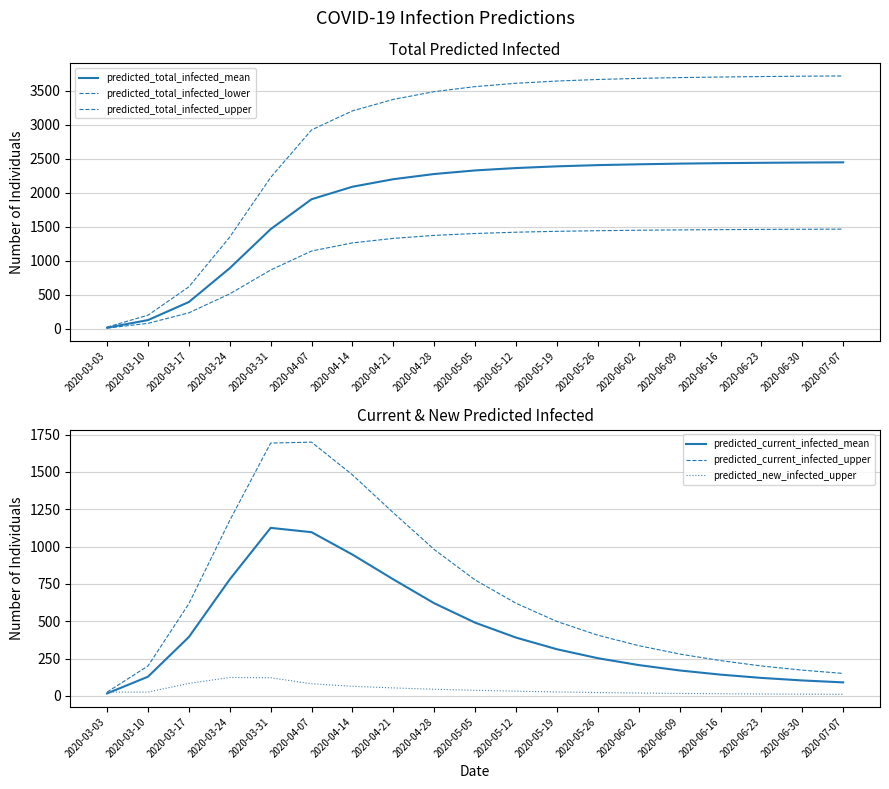

What position from the right is 2020-06-09?

5